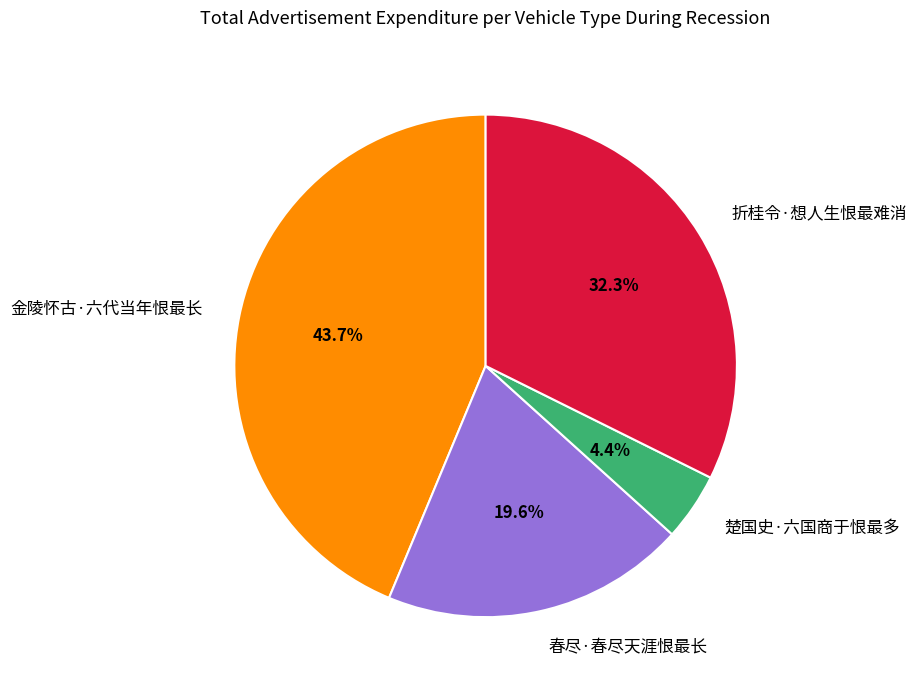

To the nearest percent, what is the combined percentage of 金陵怀古·六代当年恨最长 and 春尽·春尽天涯恨最长?

63%